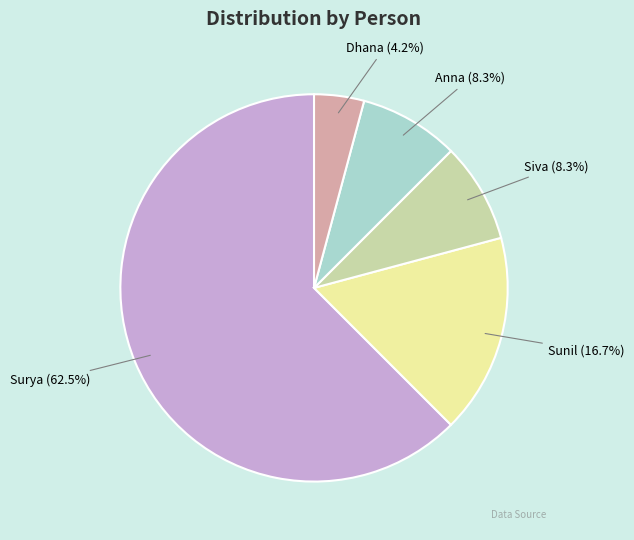

How many segments does this pie chart have?

5